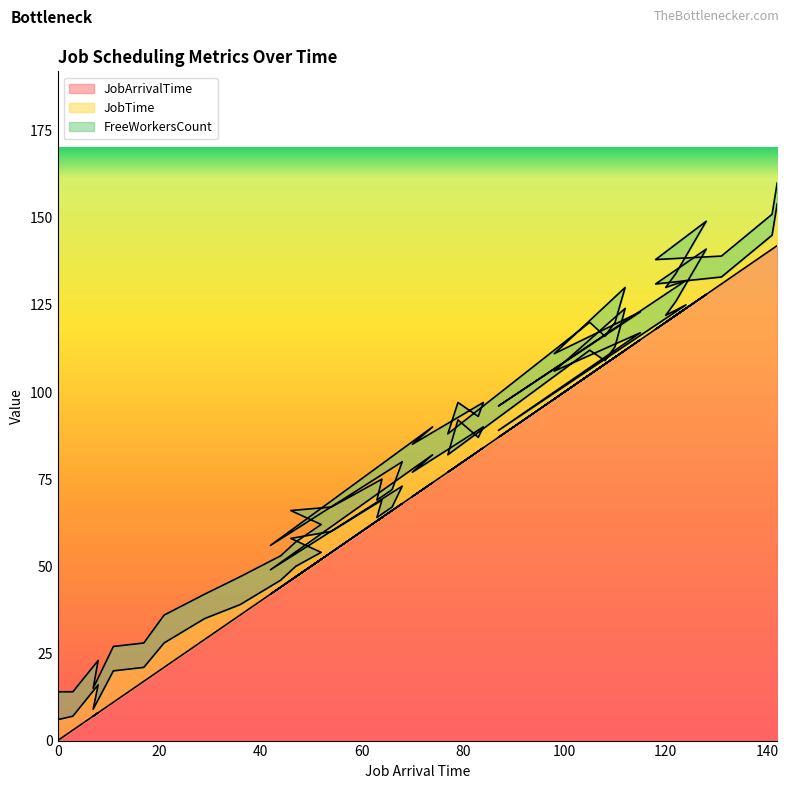

What are all the series names shown in the legend?

JobArrivalTime, JobTime, FreeWorkersCount